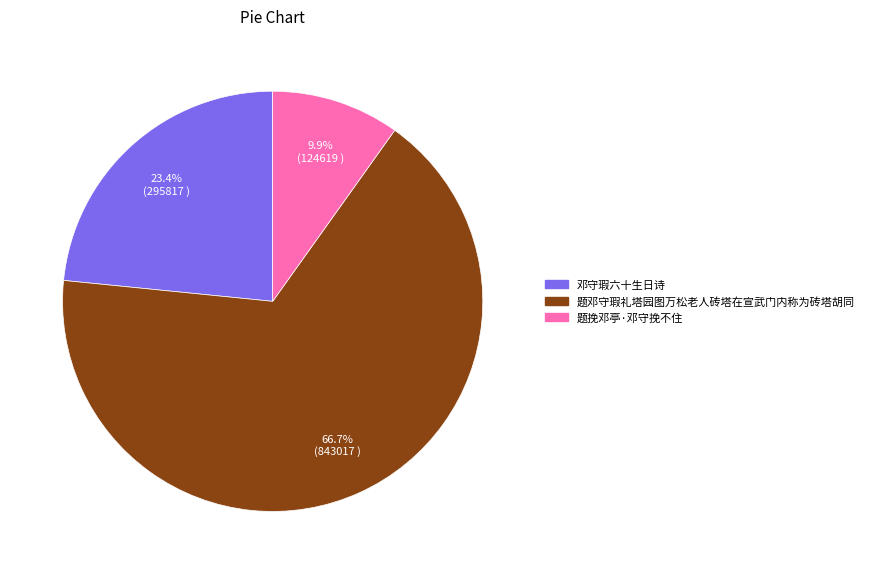

Count the number of slices in the pie.

3